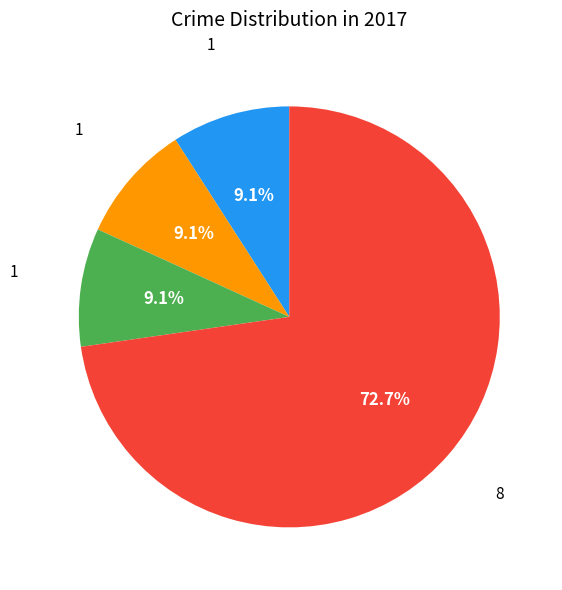

Is there a majority slice in this chart?

Yes